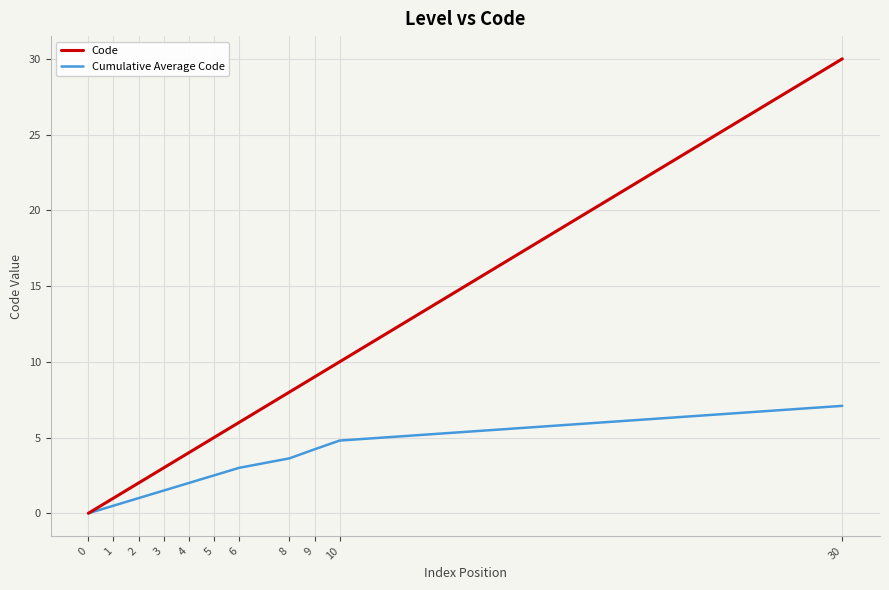

What is the sum of the Cumulative Average Code values at 10 and 5?

7.3